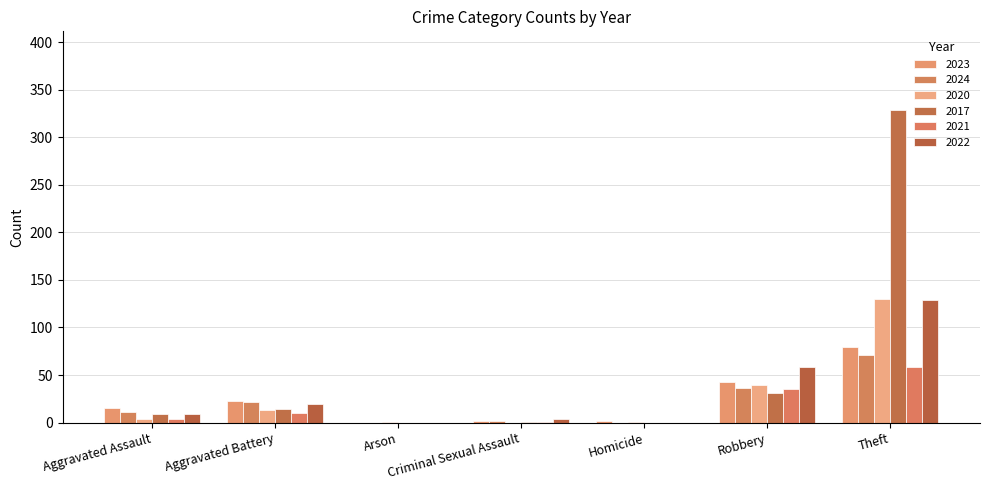

Count the number of data series in this chart.

6